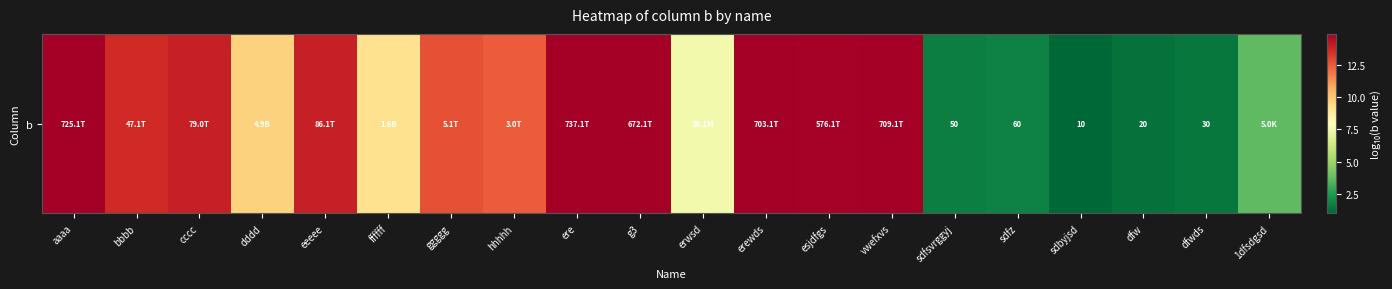

What is the average value?

9.7